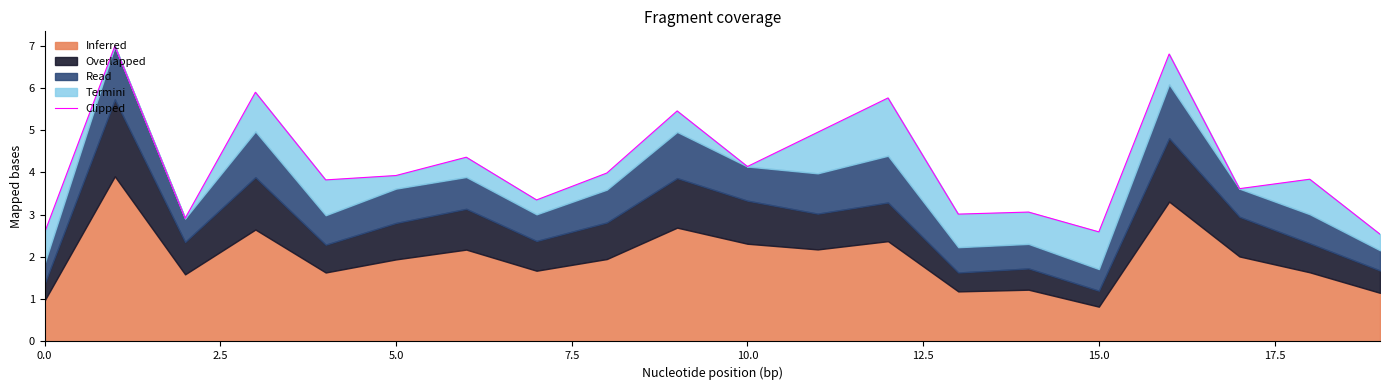

How many data points are less than 3?

4